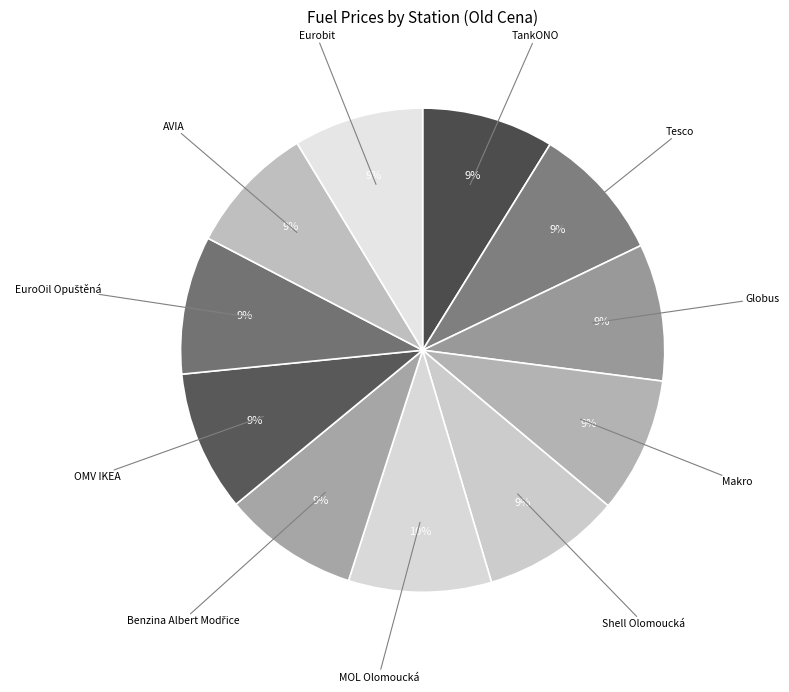

Does any single category account for the majority?

No